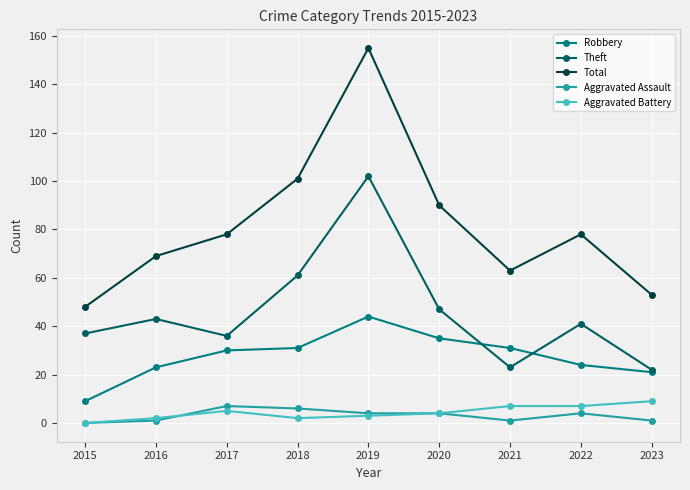

What is the total value across all series at 2021?

125